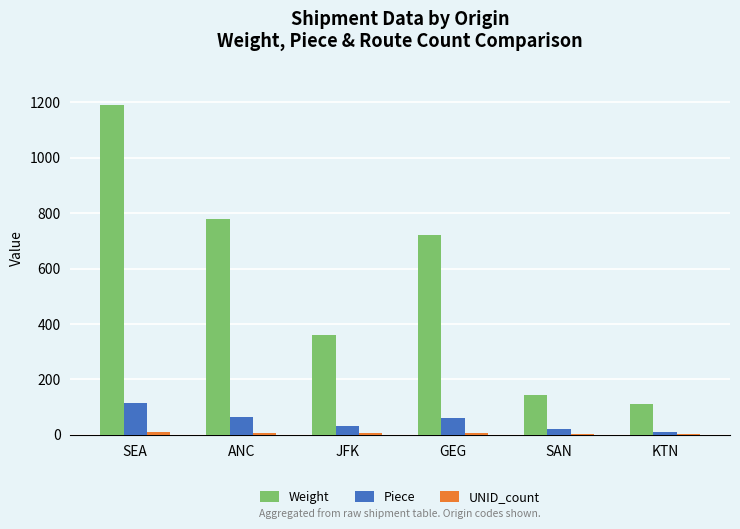

What is the highest value of the Weight series?

1190